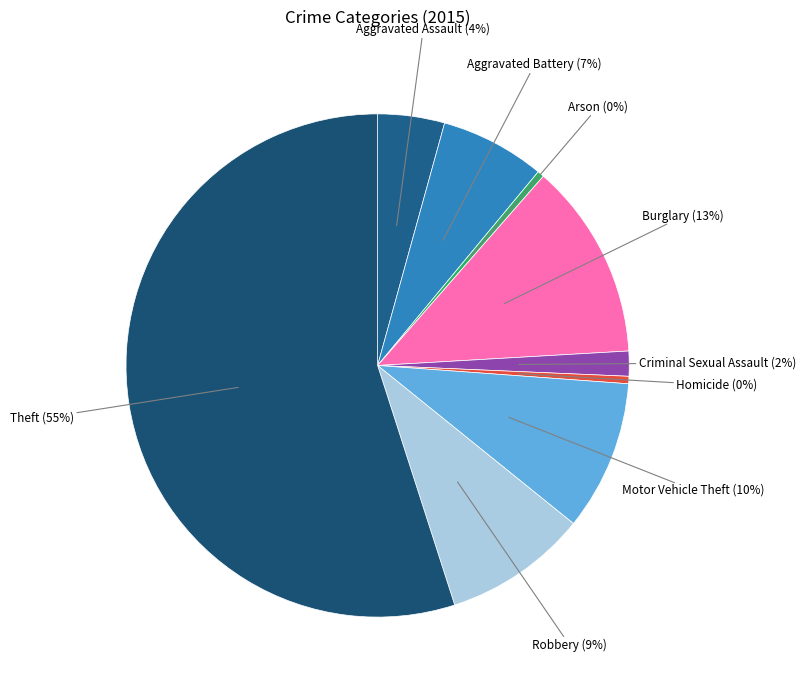

Which category has the biggest portion of the pie?

Theft